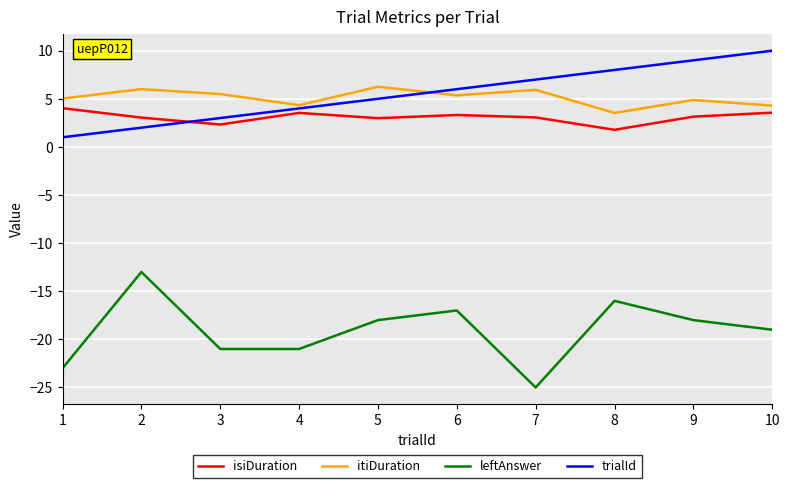

What is the total value across all series at 5?

-3.8